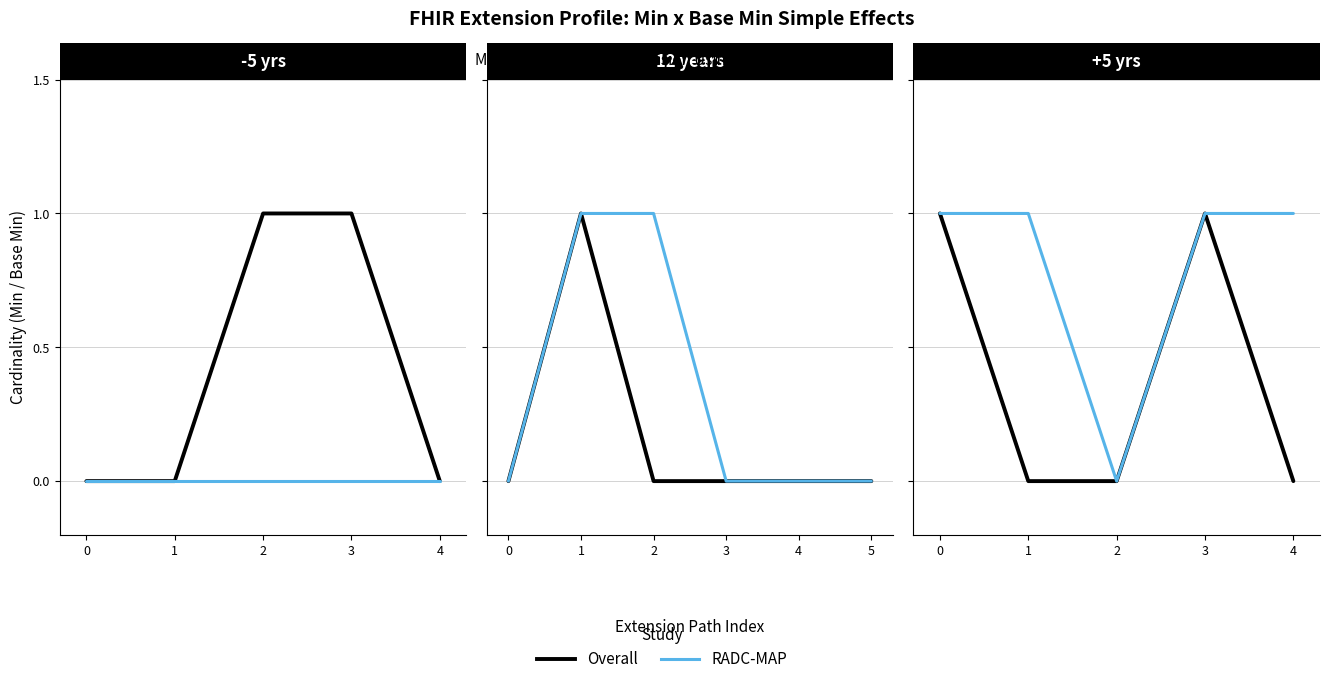

How many data points in Overall are above 0?

2